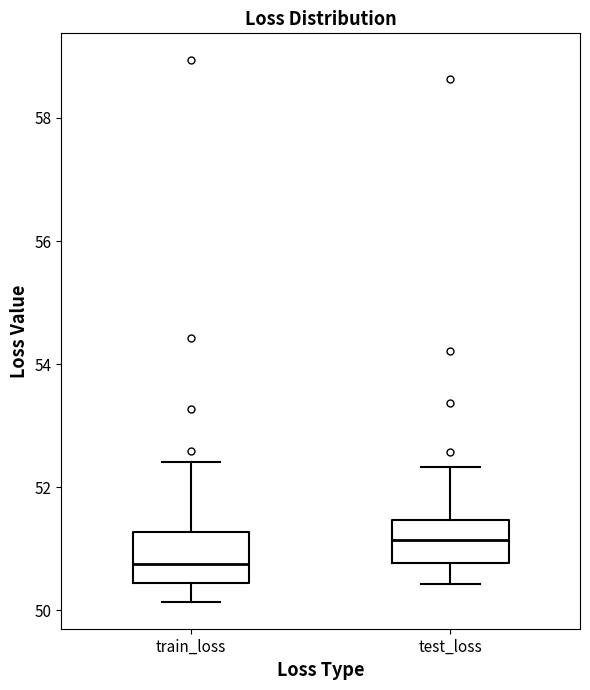

Reading left to right, transcribe this box plot: for each box, give where its median line is, the range the box spans, and where its two whiskers end, as read against the y-axis. The values are not printed on the chart, so give them approximately, as read against the axis.

train_loss: median 50.8, box 50.4 to 51.2, whiskers 50.2 to 52.4
test_loss: median 51.2, box 50.8 to 51.4, whiskers 50.4 to 52.4